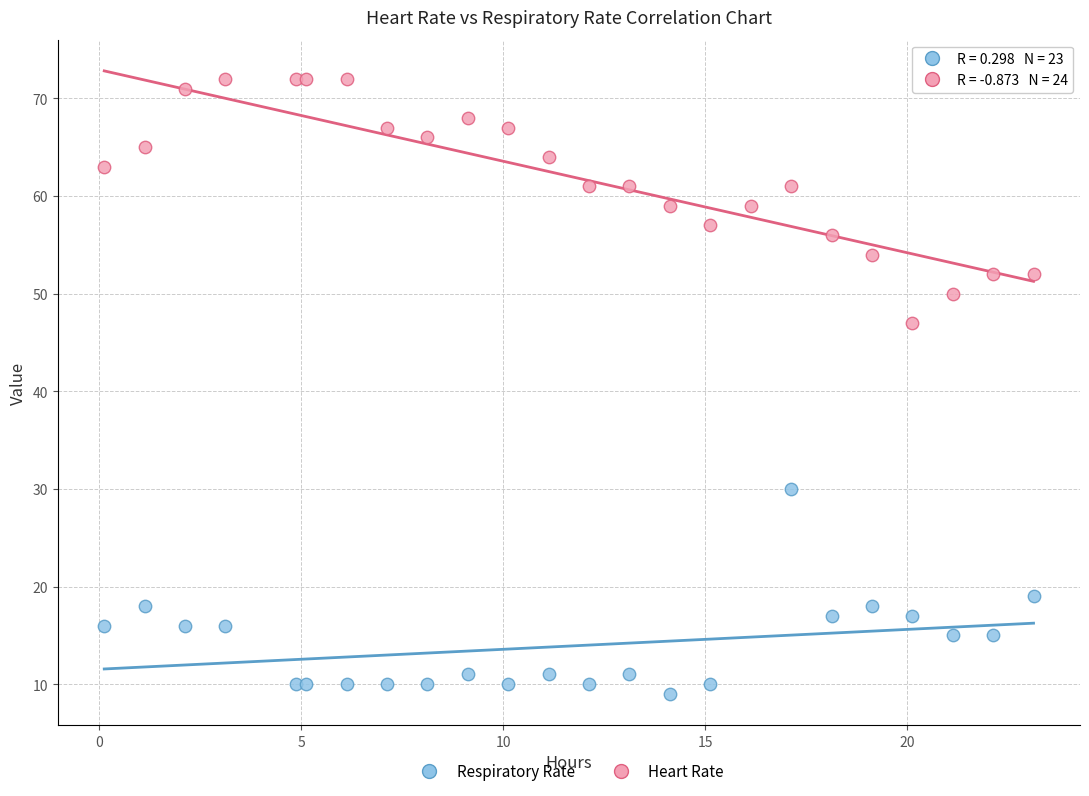

Which series contains the highest Y value?

Heart Rate